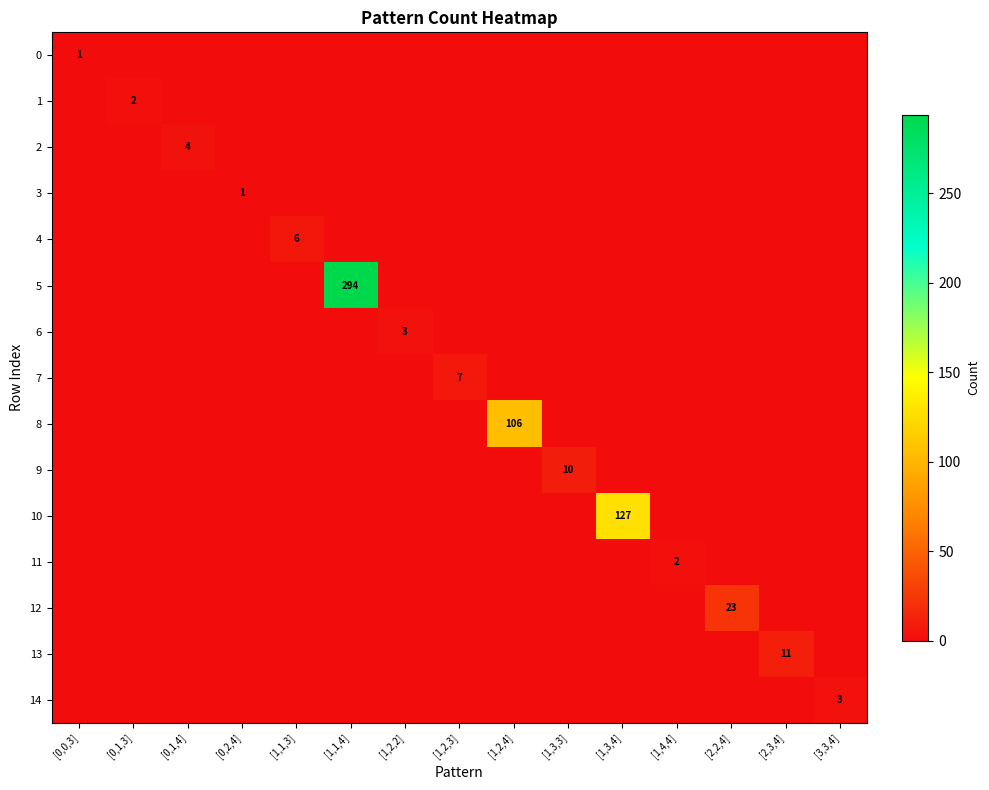

What is the spread (max minus min) of values at [1,1,3]?

6